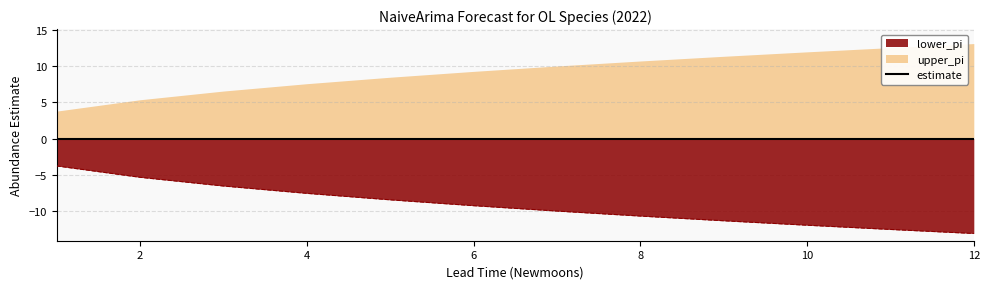

True or false: estimate and upper_pi intersect in this chart.

False